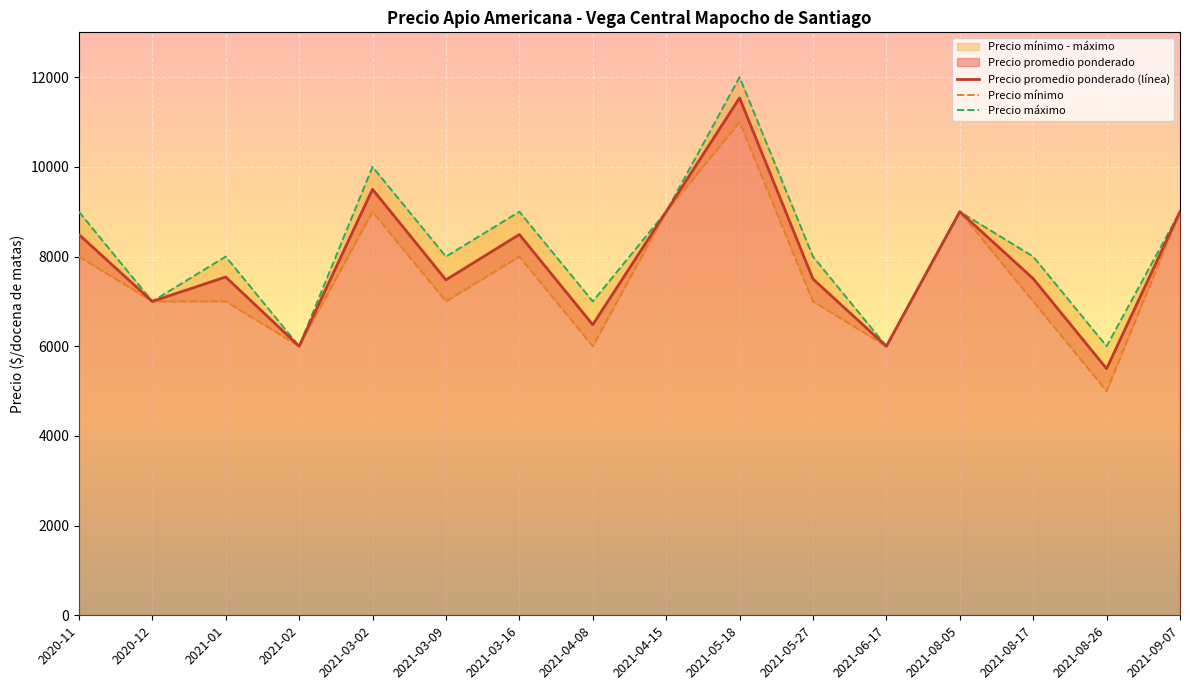

What is the label of the 8th point from the left?

2021-04-08